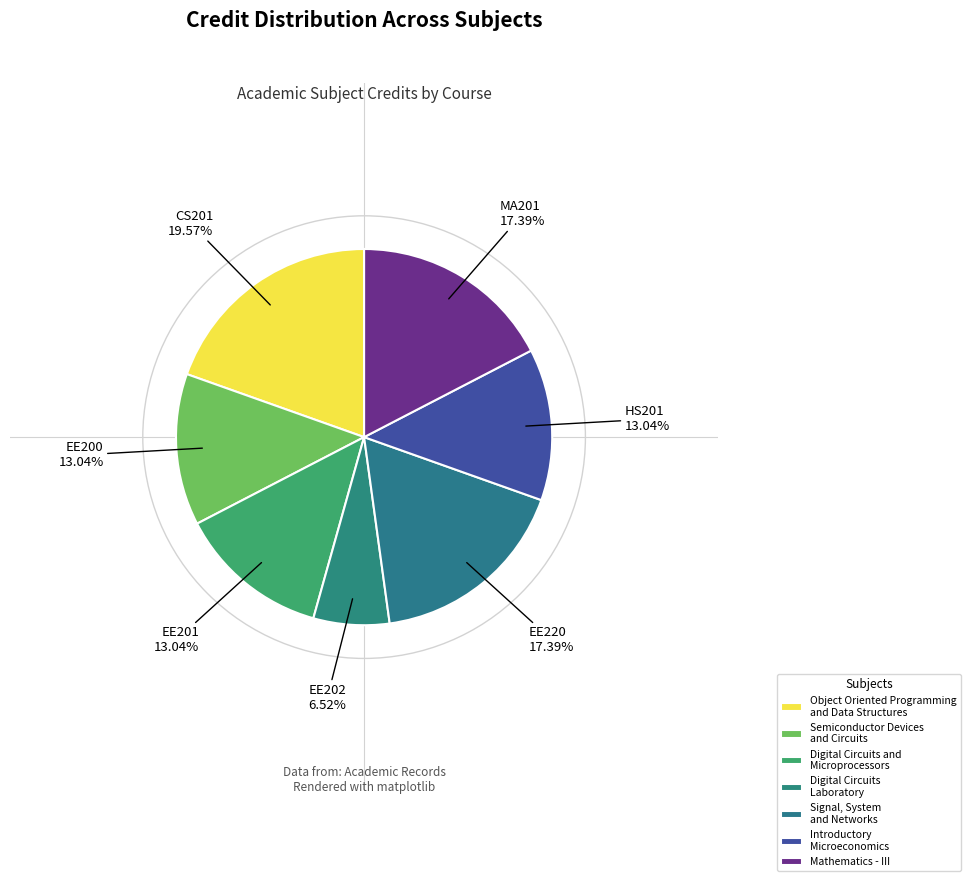

To the nearest percent, what is the average slice percentage?

14%